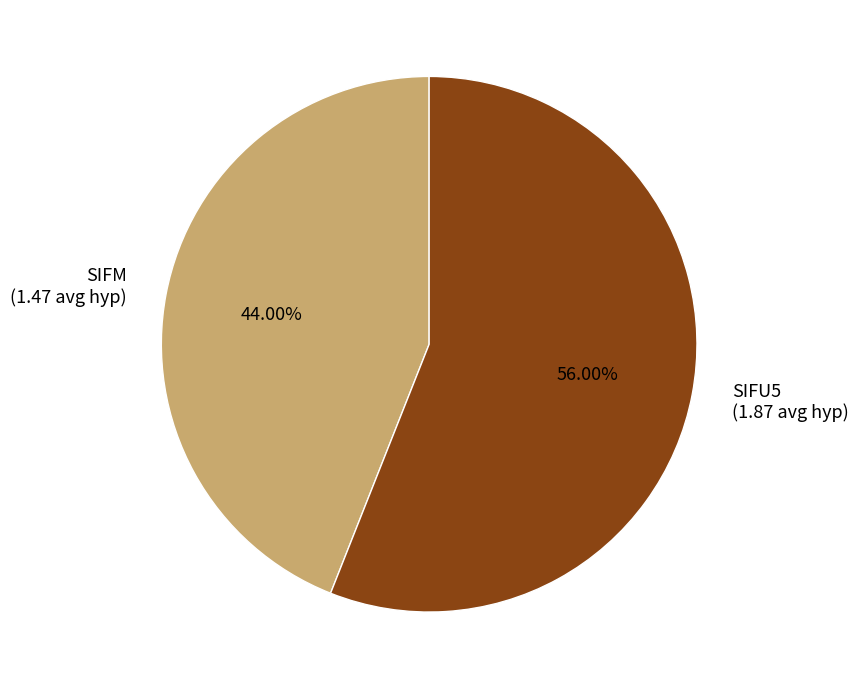

Is the sum of SIFU5 and SIFM greater than half?

Yes